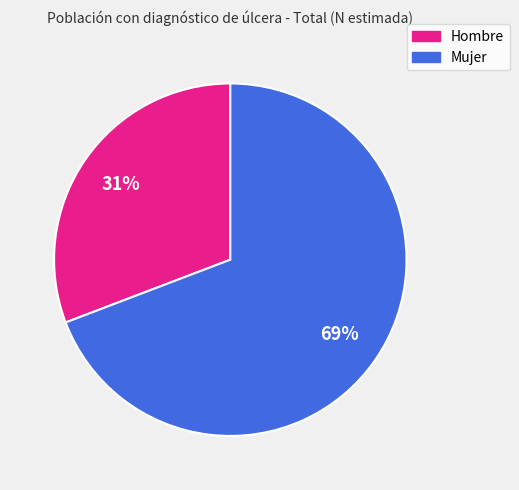

Is the sum of Hombre and Mujer greater than half?

Yes